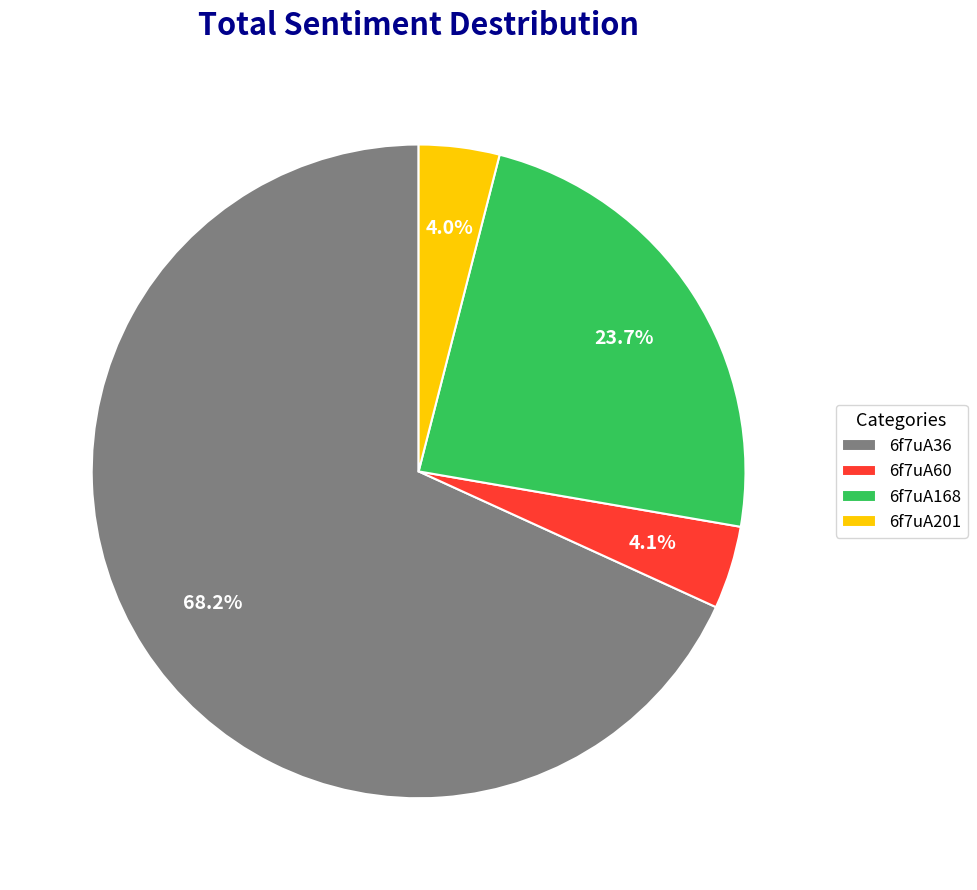

Which slice is the largest?

6f7uA36